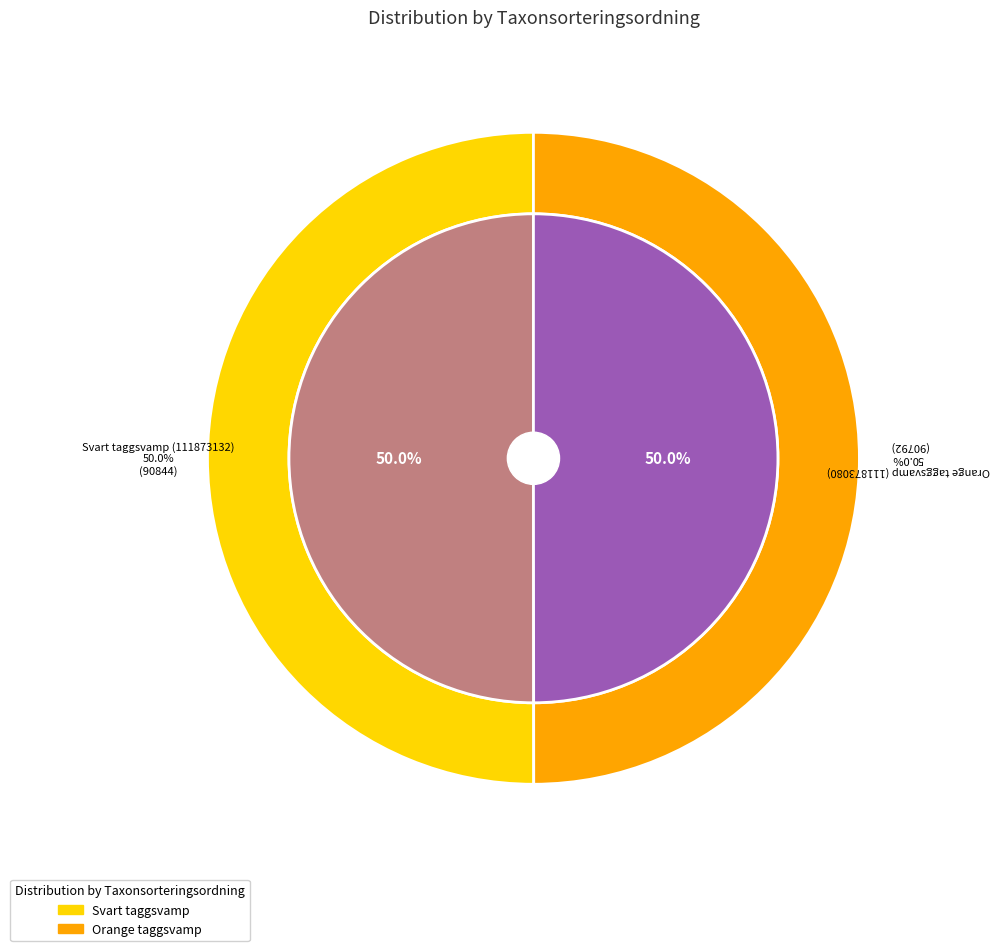

To the nearest percent, what is the average slice percentage?

50%